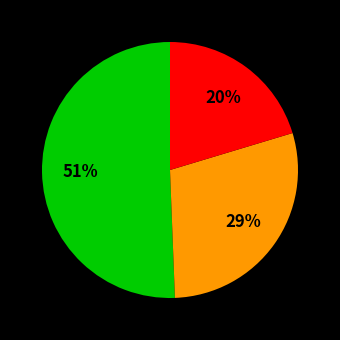

To the nearest percent, what is the average slice percentage?

33%